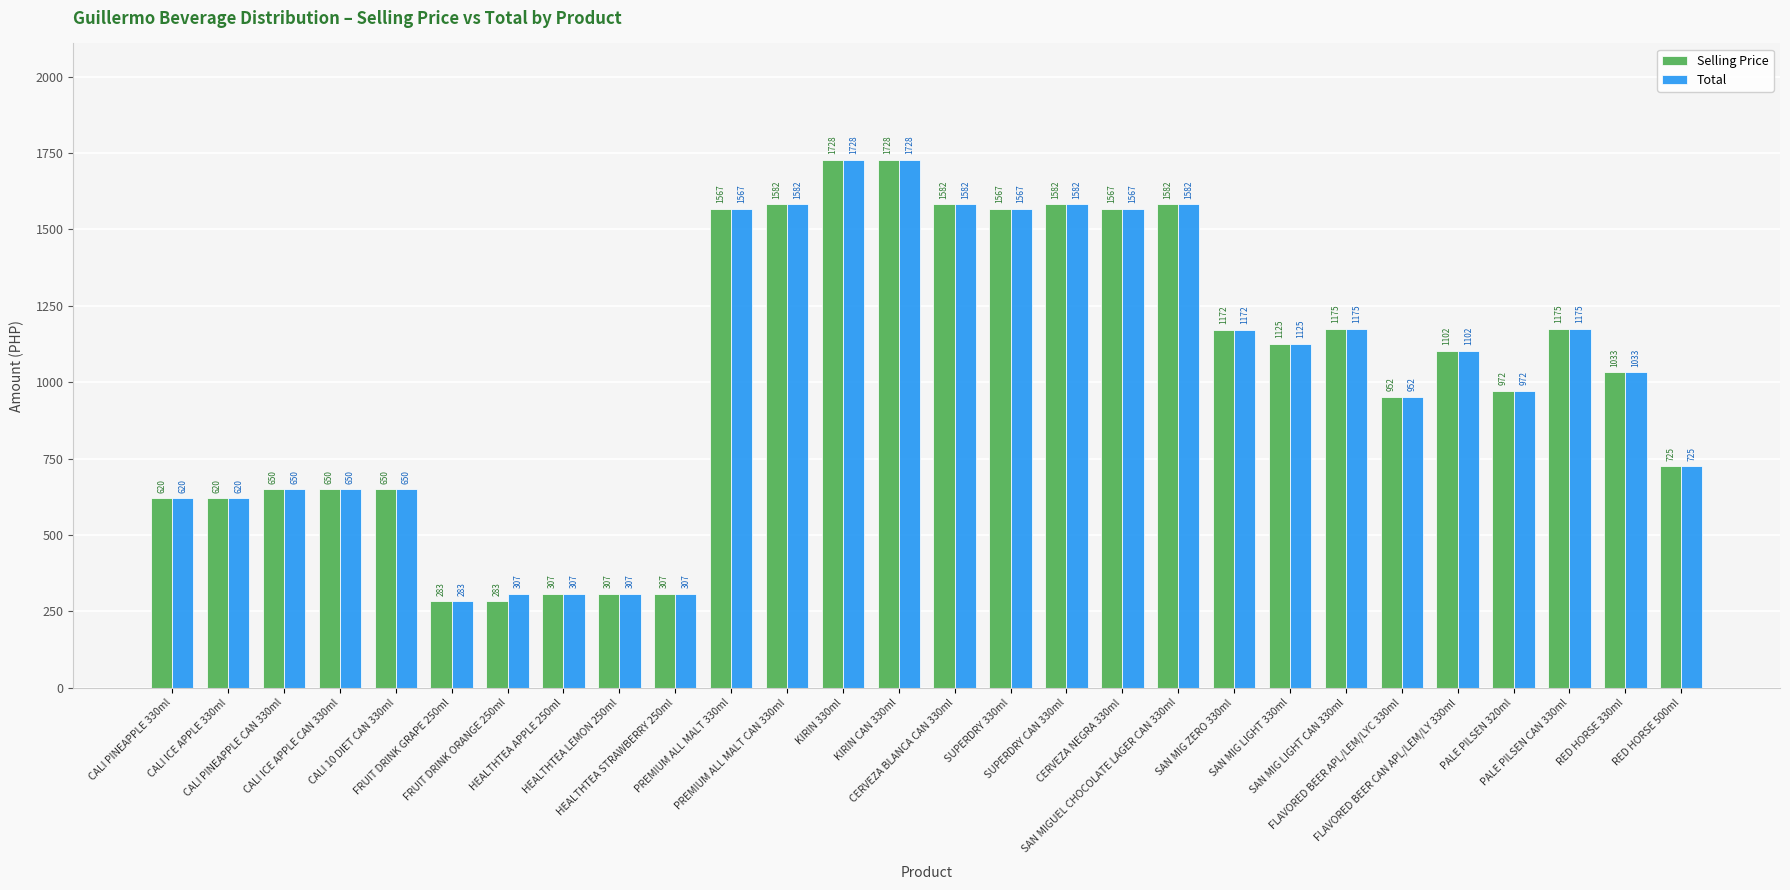

At which label is Total closest to 1005?

RED HORSE 330ml